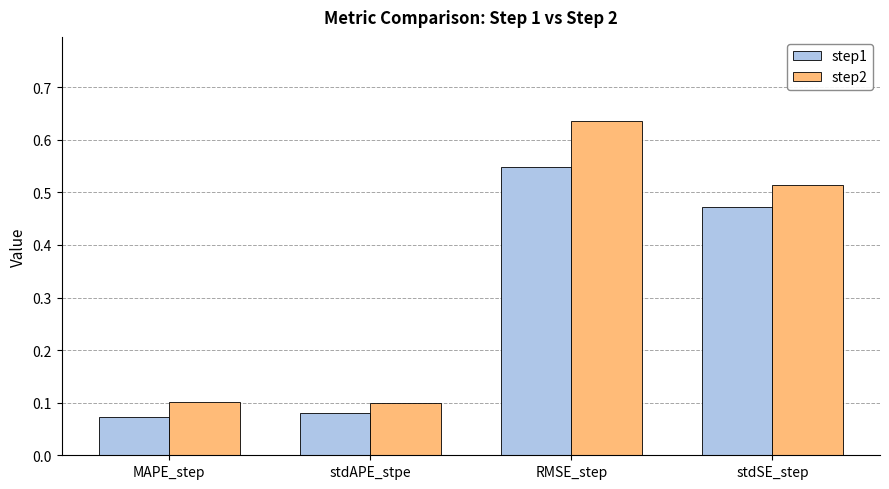

Between stdAPE_stpe and RMSE_step, which series saw the biggest shift?

step2